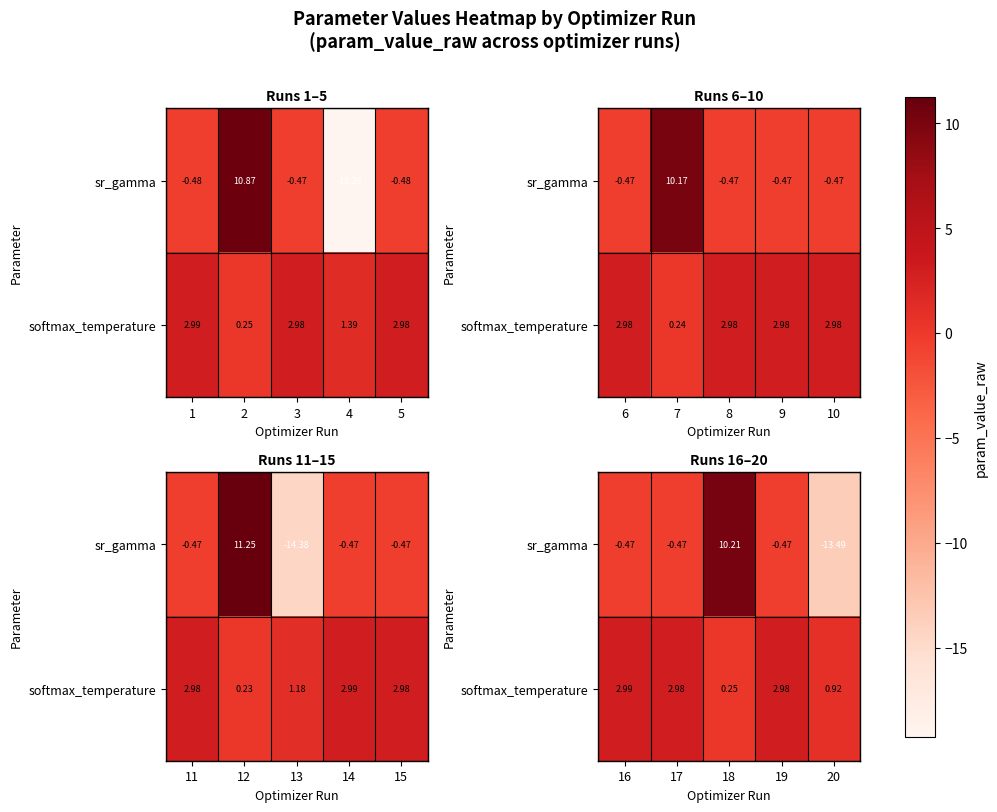

Where does the softmax_temperature series first go above 2?

16